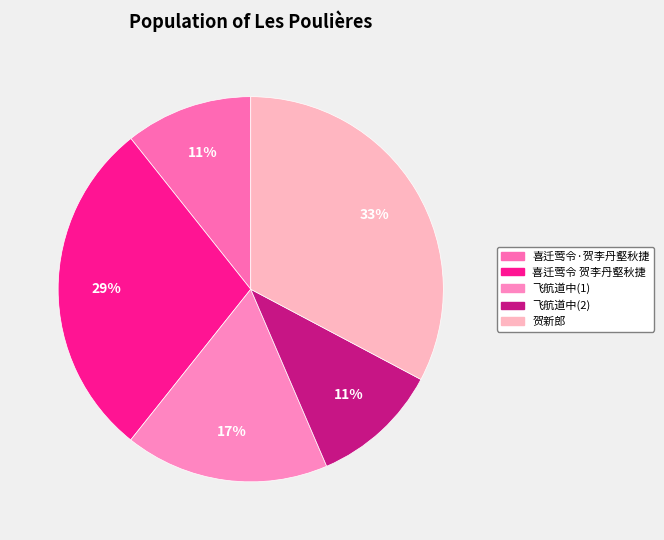

What is the smallest slice in the pie chart?

喜迁莺令·贺李丹壑秋捷时年十六岁